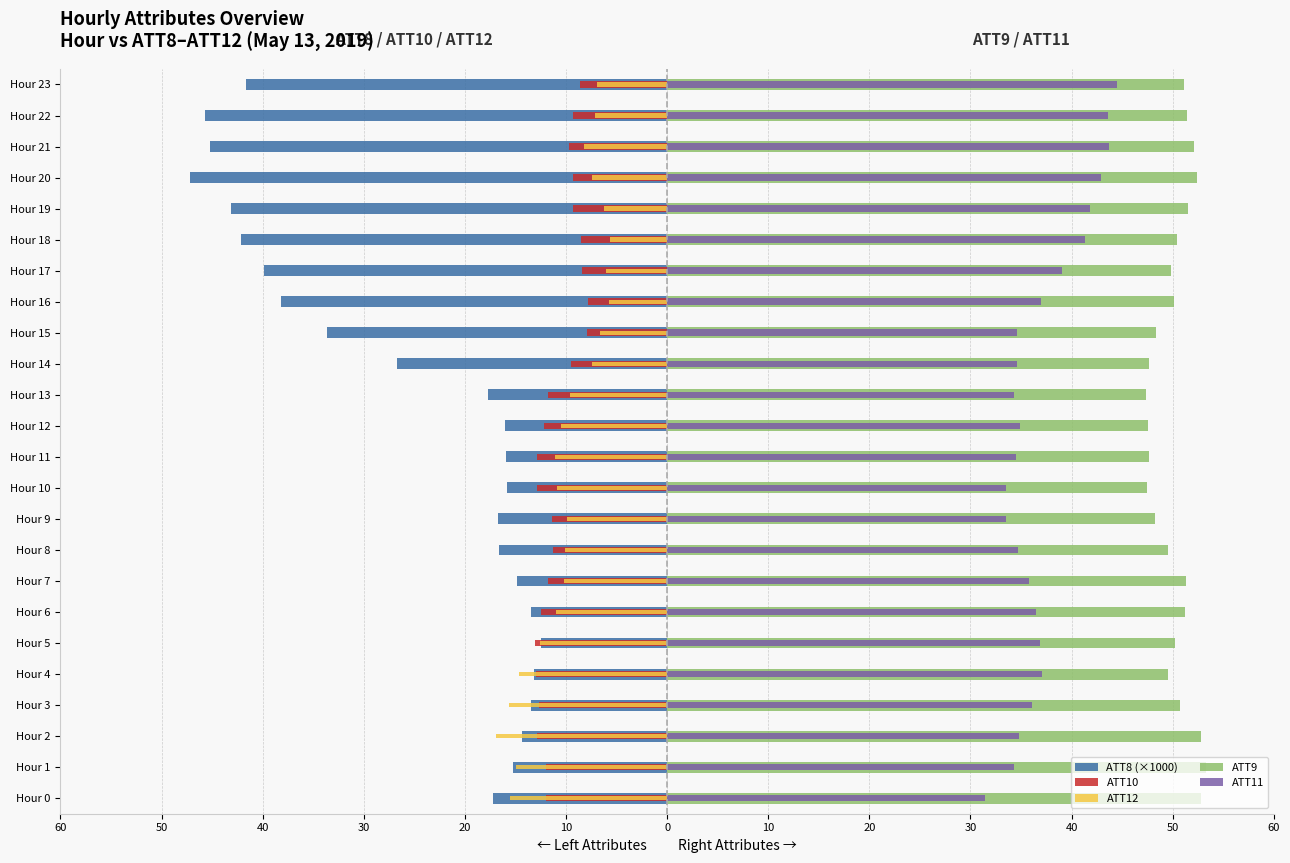

How many data points in ATT11 are above 36?

12